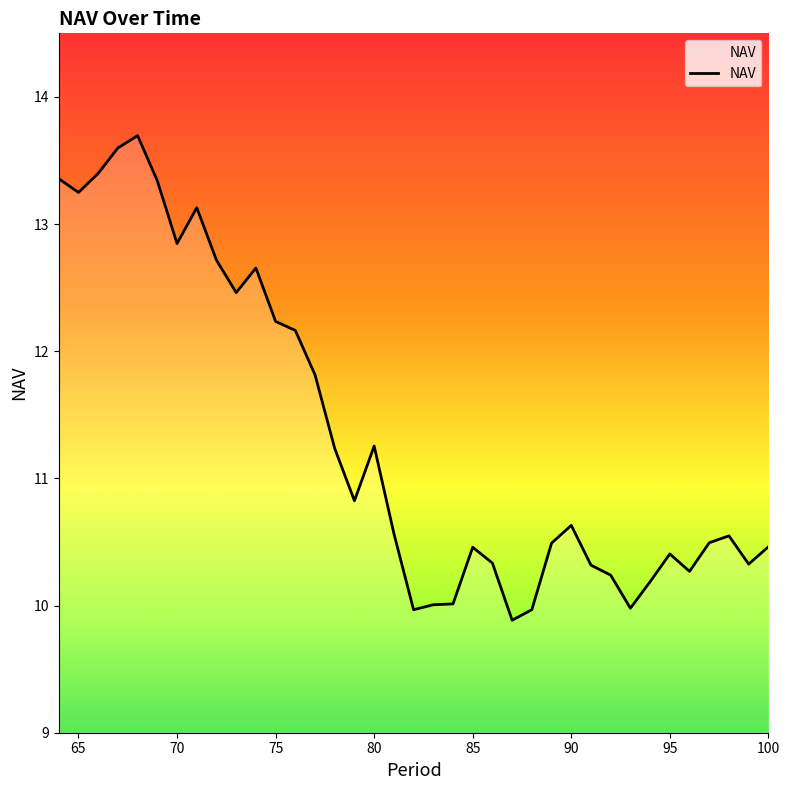

What is the difference between the maximum and minimum values?

3.8